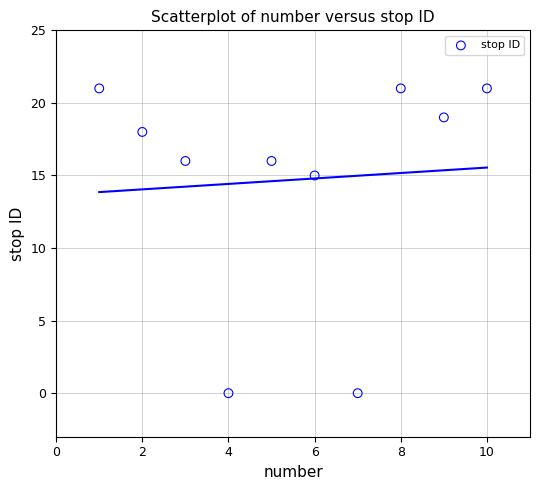

What is the average X value?

6